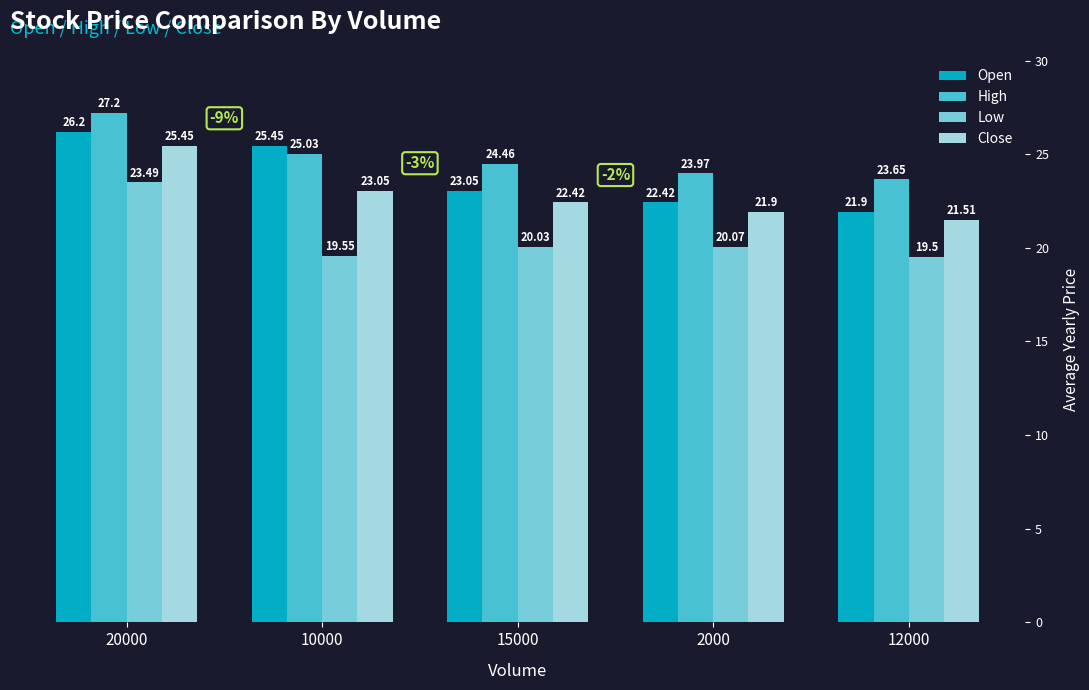

Rank the categories by Open value from lowest to highest.

12000, 2000, 15000, 10000, 20000